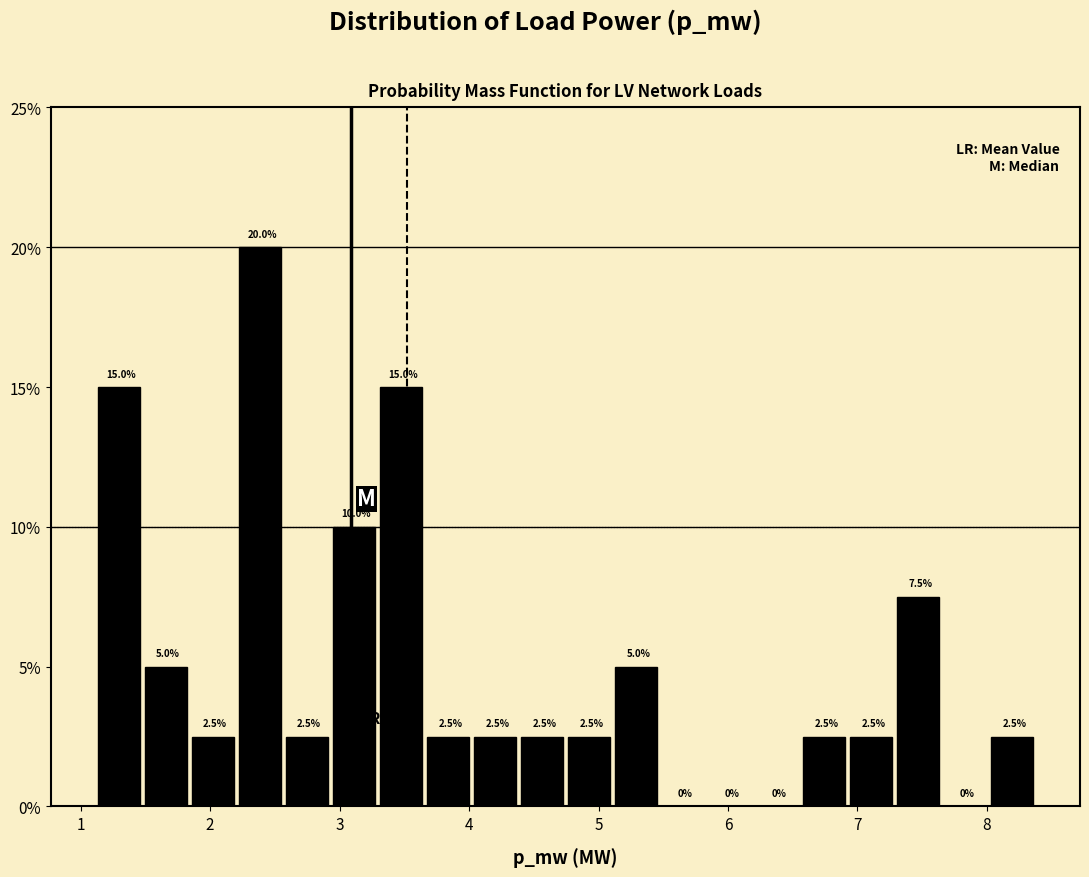

Read against the x-axis, roughly where is the centre of the tallest bar?

2.4